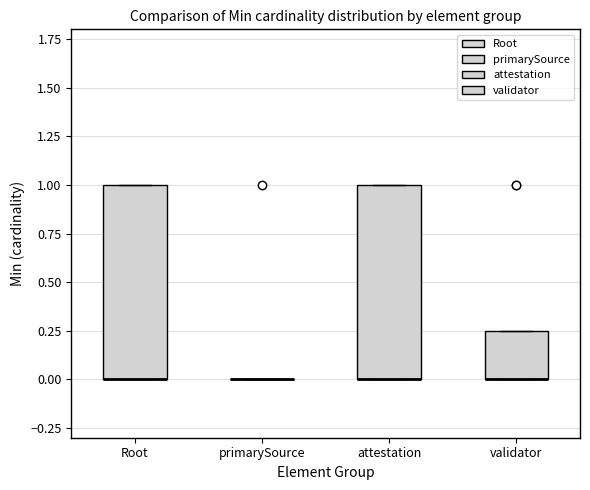

Reading left to right, read every box against the y-axis: the position of its median line, the range the box covers, and the ends of its whiskers. The values are not printed on the chart, so give them approximately, as read against the axis.

Root: median 0.00 (drawn on the box's lower edge), box 0.00 to 1.00, whiskers 0.00 to 1.00
primarySource: box collapsed to a line at 0.00, whiskers 0.00 to 0.00
attestation: median 0.00 (drawn on the box's lower edge), box 0.00 to 1.00, whiskers 0.00 to 1.00
validator: median 0.00 (drawn on the box's lower edge), box 0.00 to 0.25, whiskers 0.00 to 0.25